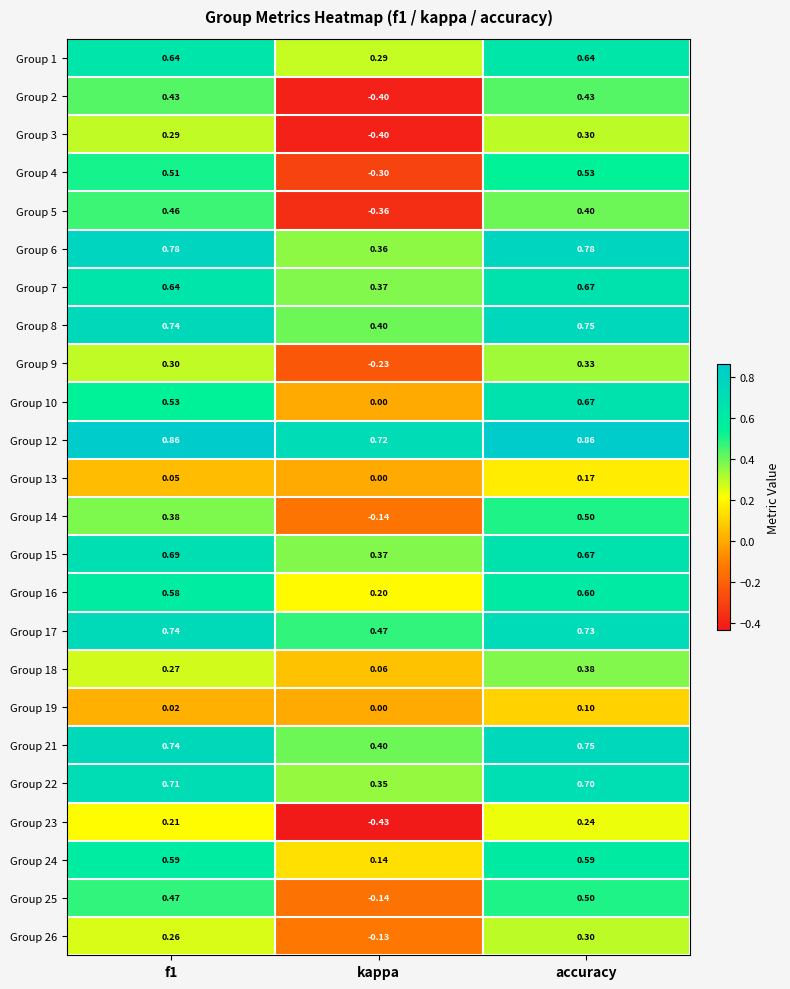

Is the value of Group 21 at accuracy greater than the value of Group 2 at kappa?

Yes